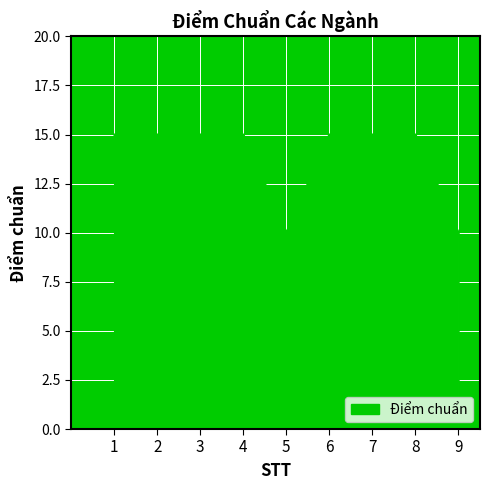

Is it true that the value at 6 is 15?

True